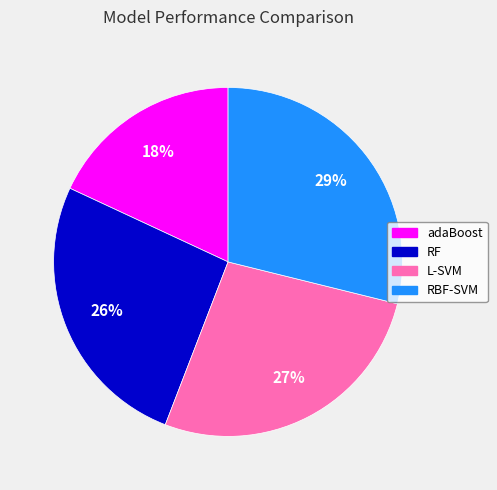

Is RBF-SVM the majority of the pie?

No